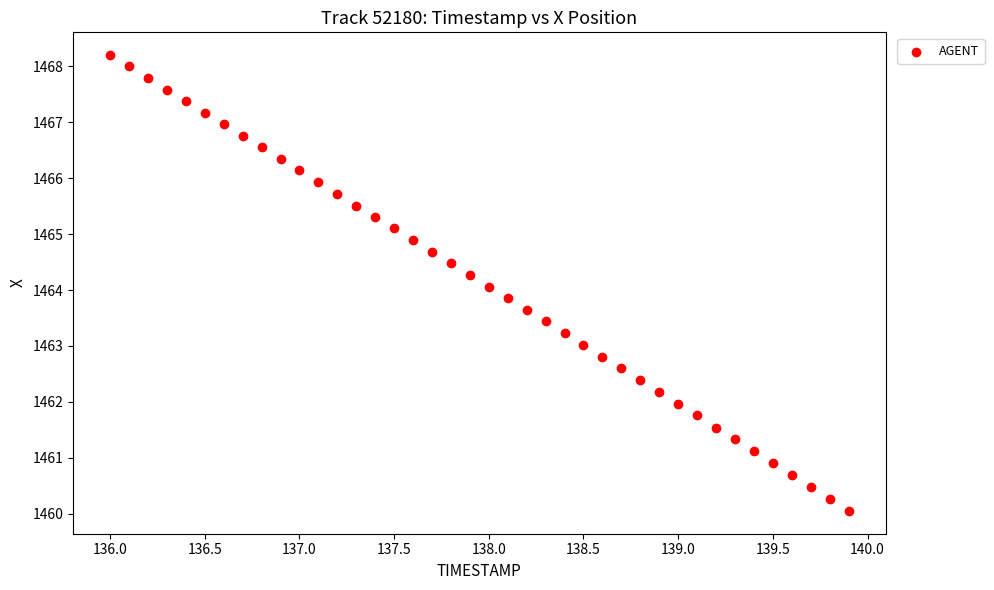

What is the range of X values (max minus min)?

3.9